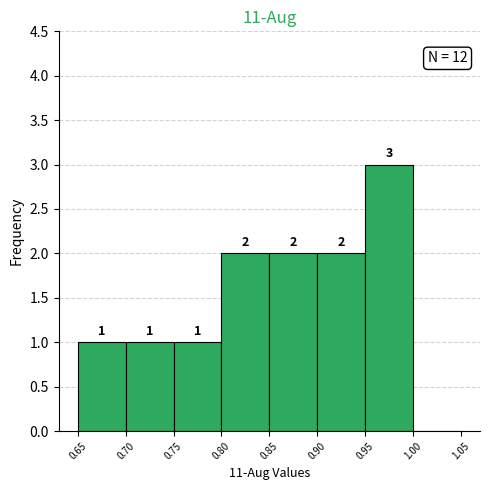

Over which range of the x-axis is the bar tallest?

0.95 to 1.00